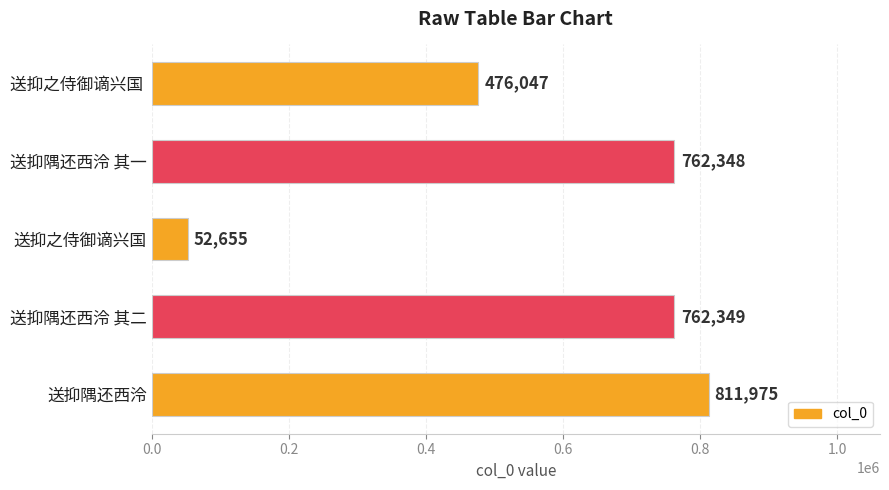

List the labels in order of value, largest first.

送抑隅还西泠, 送抑隅还西泠 其二, 送抑隅还西泠 其一, 送抑之侍御谪兴国 , 送抑之侍御谪兴国